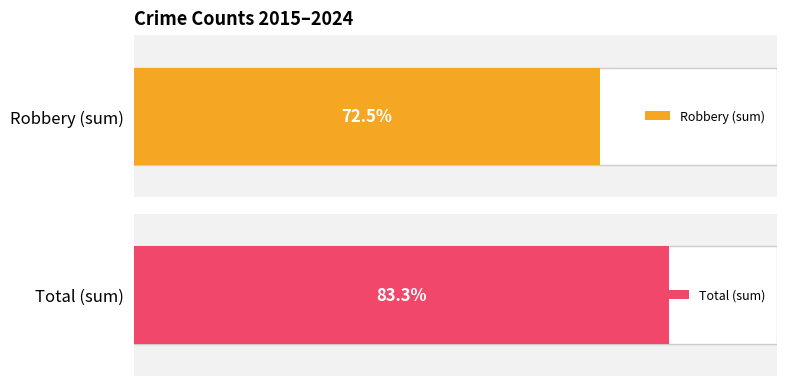

List the series in order of their overall mean, lowest first.

Robbery, Total